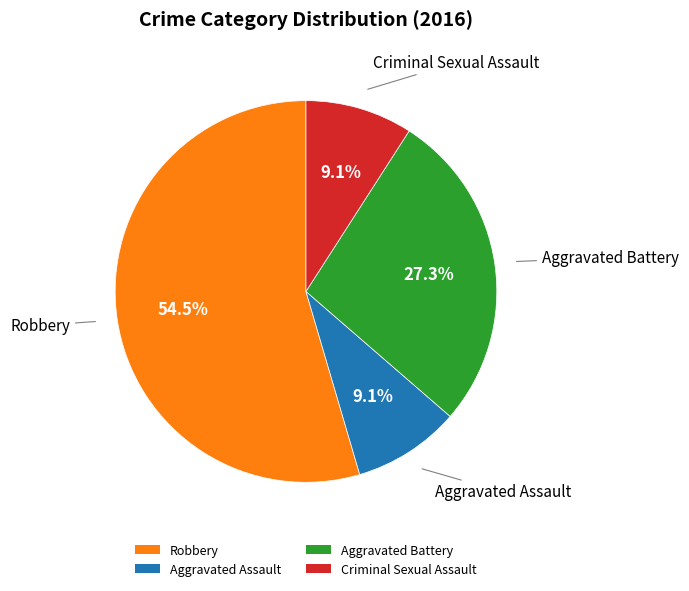

Which has a higher value, Aggravated Battery or Robbery?

Robbery